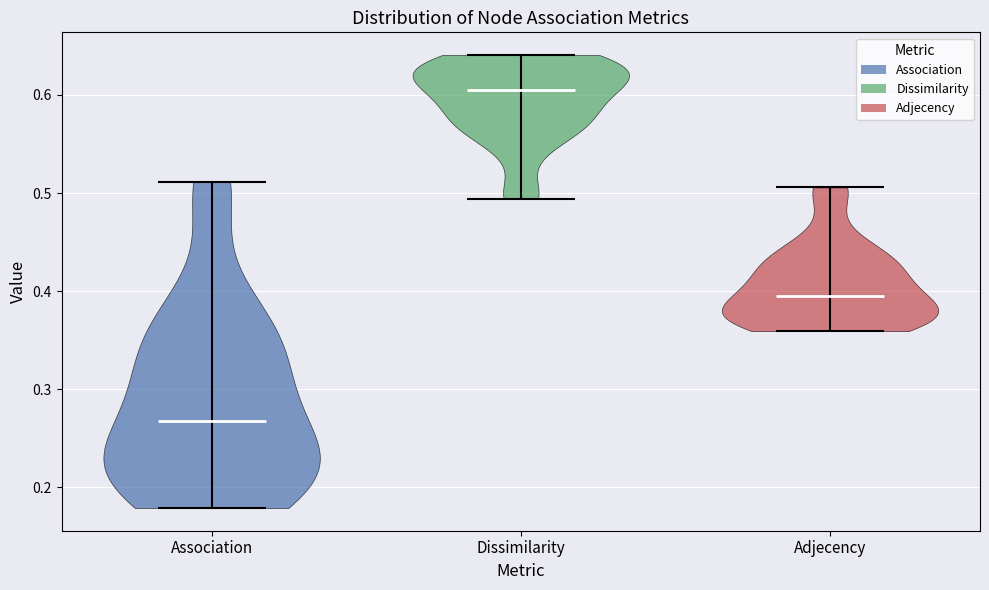

Reading left to right, read every violin against the y-axis: where its median line is, and the lowest and highest points it reaches. The values are not printed on the chart, so give them approximately, as read against the axis.

Association: median line 0.27, lowest point 0.18, highest point 0.51
Dissimilarity: median line 0.61, lowest point 0.49, highest point 0.64
Adjecency: median line 0.39, lowest point 0.36, highest point 0.51